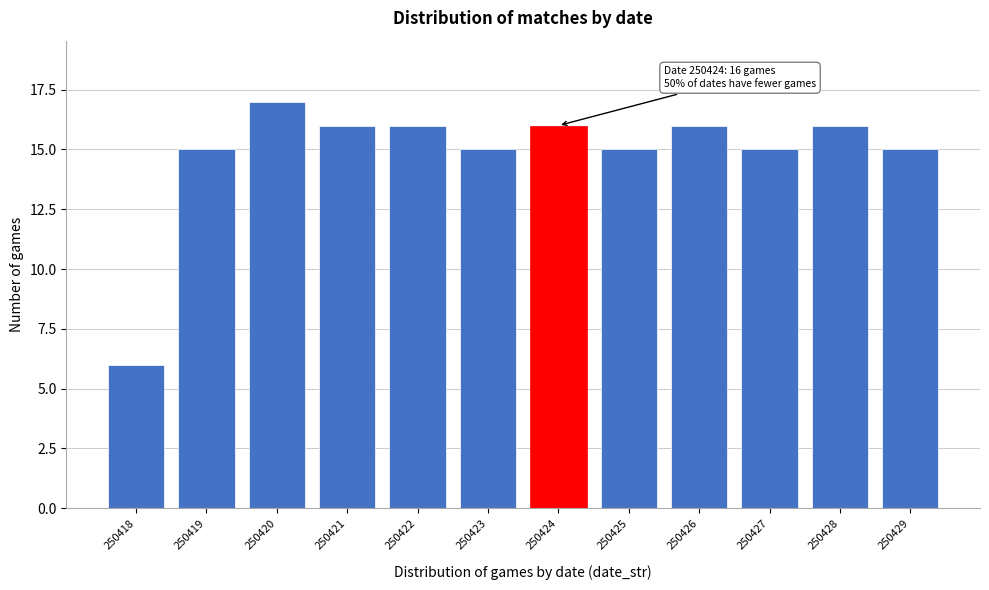

Reading right to left, list all the values displayed in this chart.

250429=15	250428=16	250427=15	250426=16	250425=15	250424=16	250423=15	250422=16	250421=16	250420=17	250419=15	250418=6